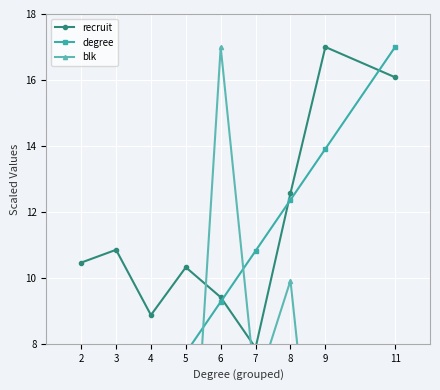

Which series has the largest range (max minus min)?

blk